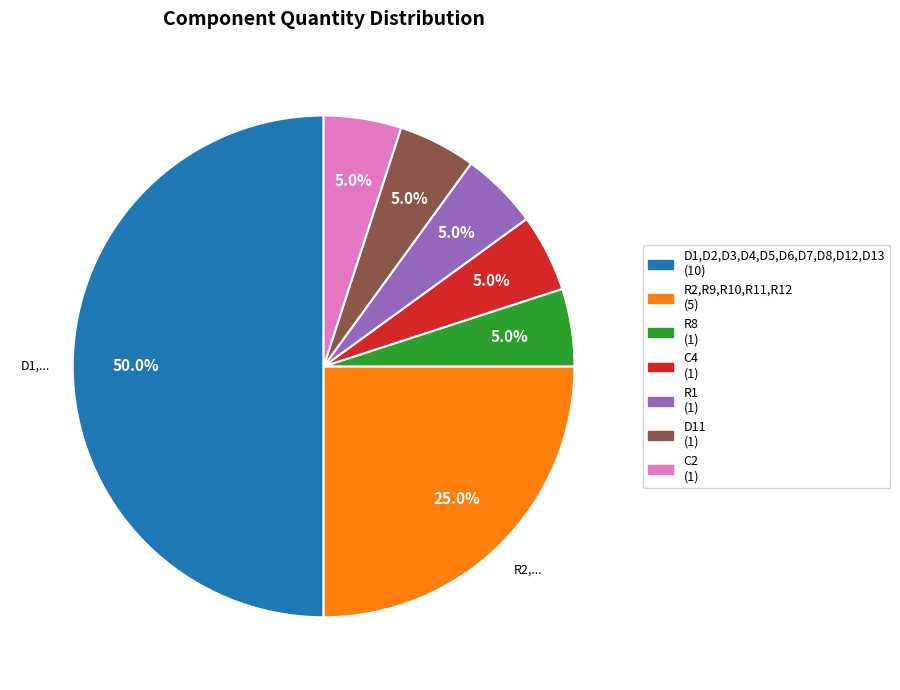

Does D11 represent more than half of the total?

No